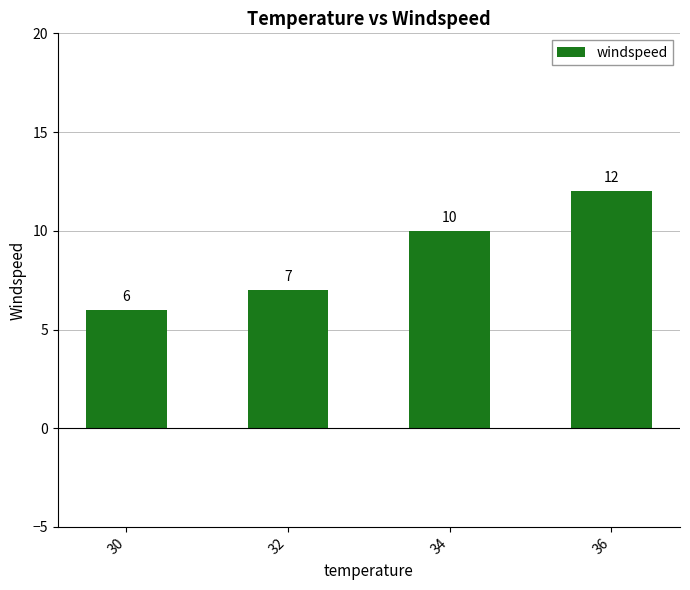

Reading left to right, list all the values displayed in this chart.

6	7	10	12